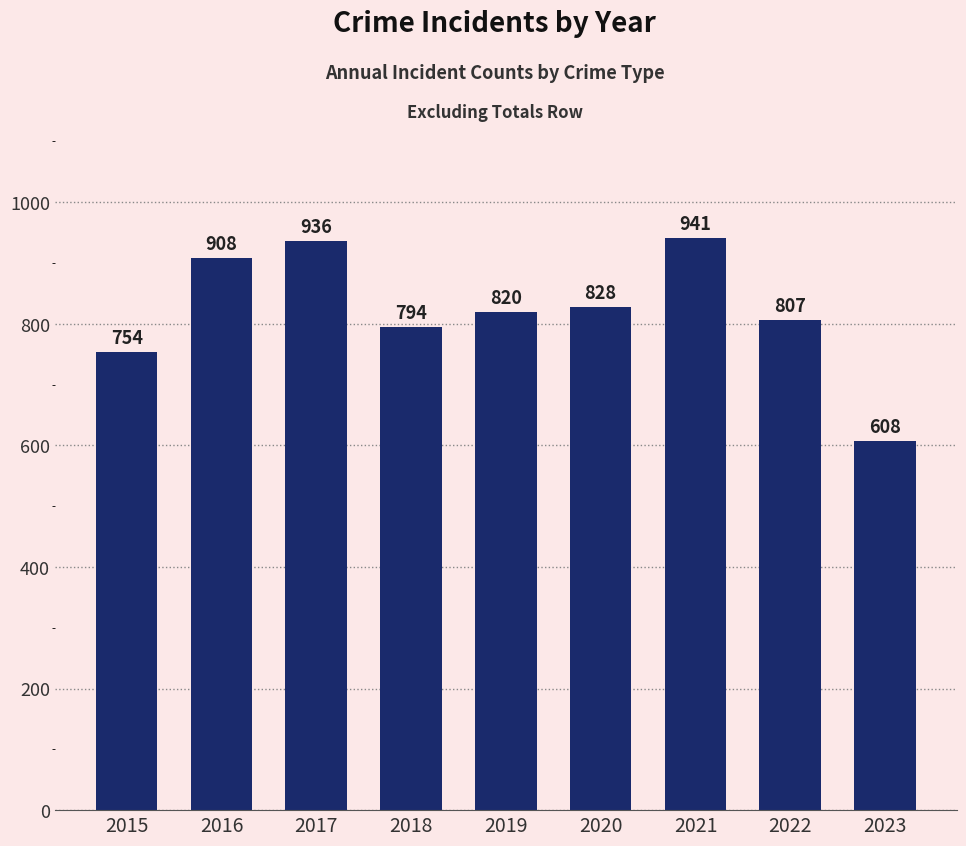

Where does the data first go above 820?

2016